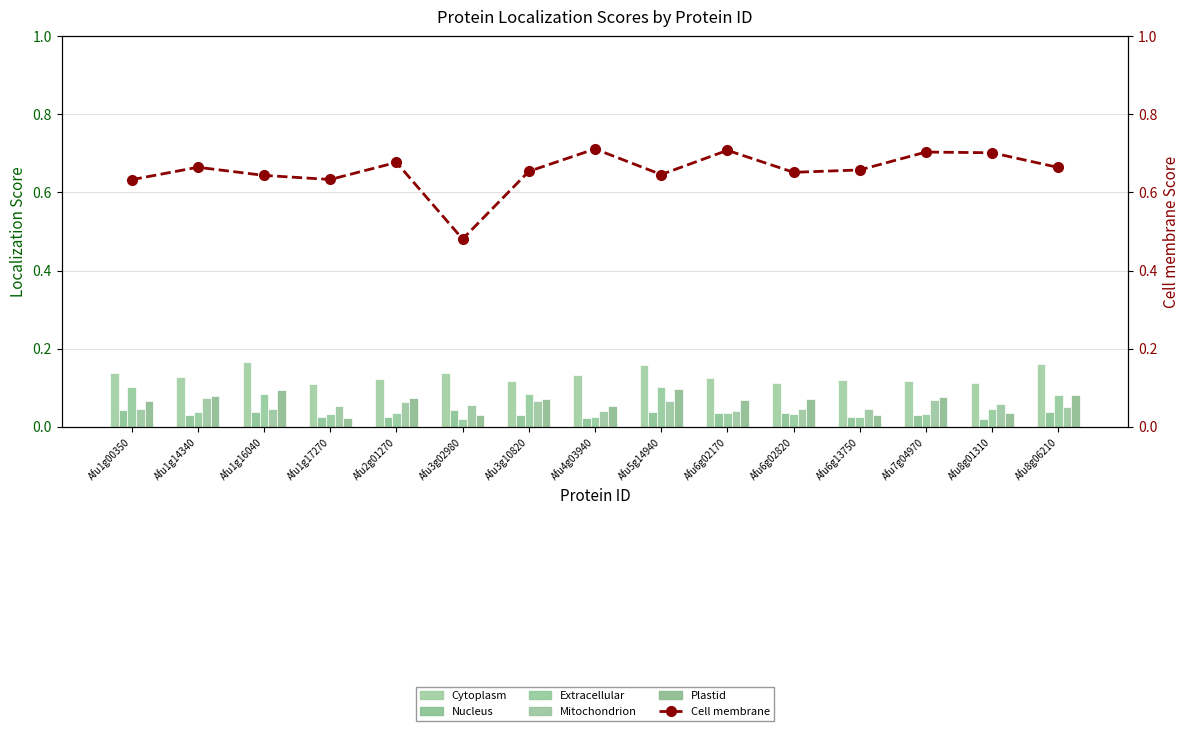

Which series changed the most between Afu2g01270 and Afu3g10820?

Extracellular